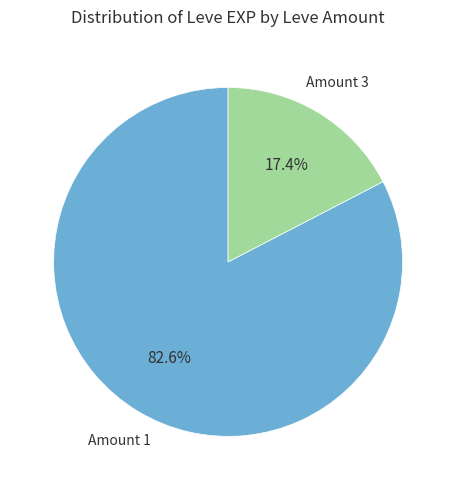

Is there any slice that represents more than half of the pie?

Yes